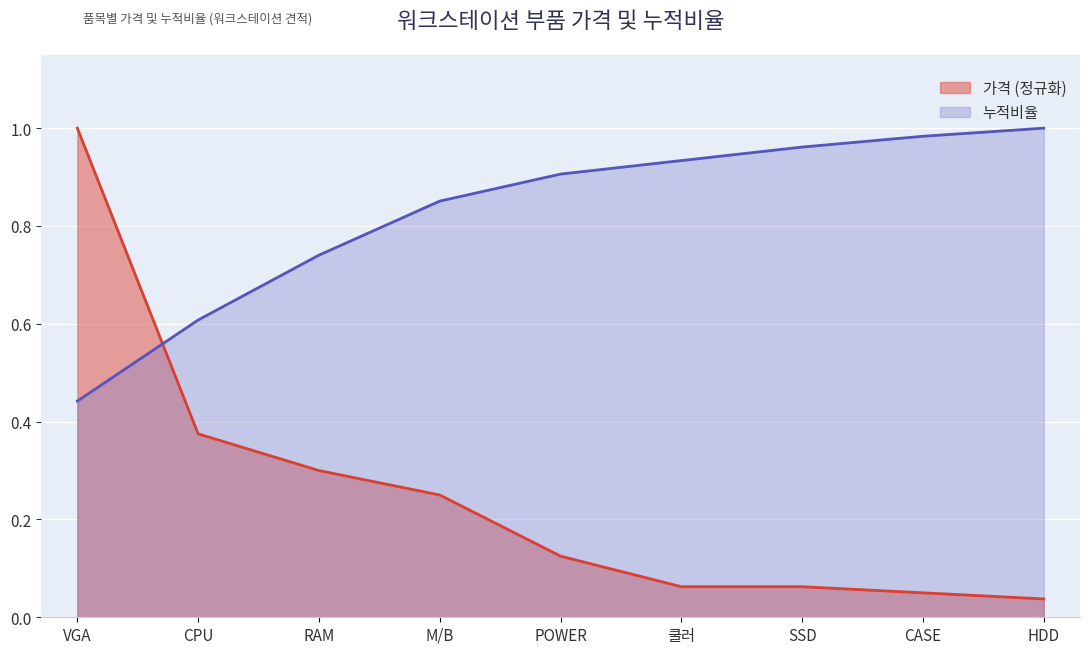

Which series has the largest range (max minus min)?

가격 (정규화)